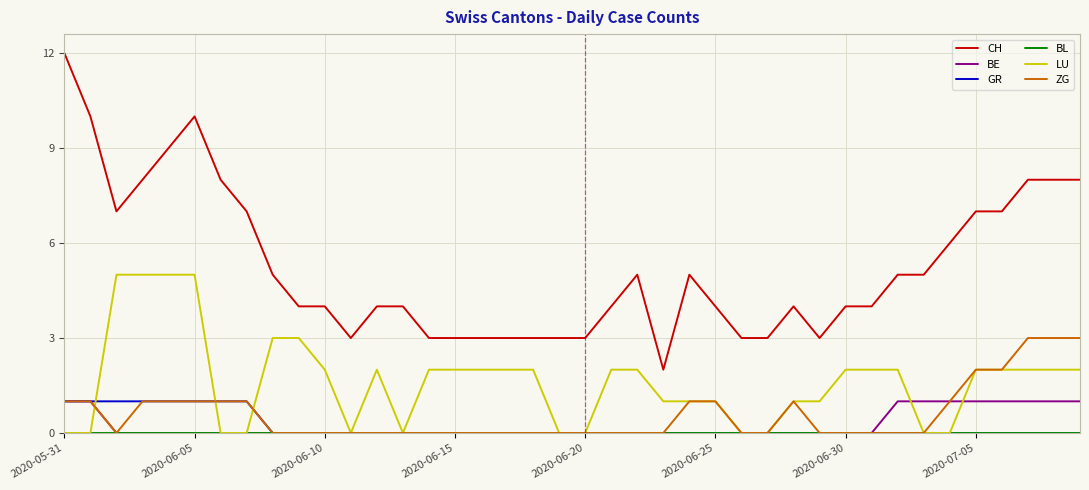

Which series has the largest total across all categories?

CH